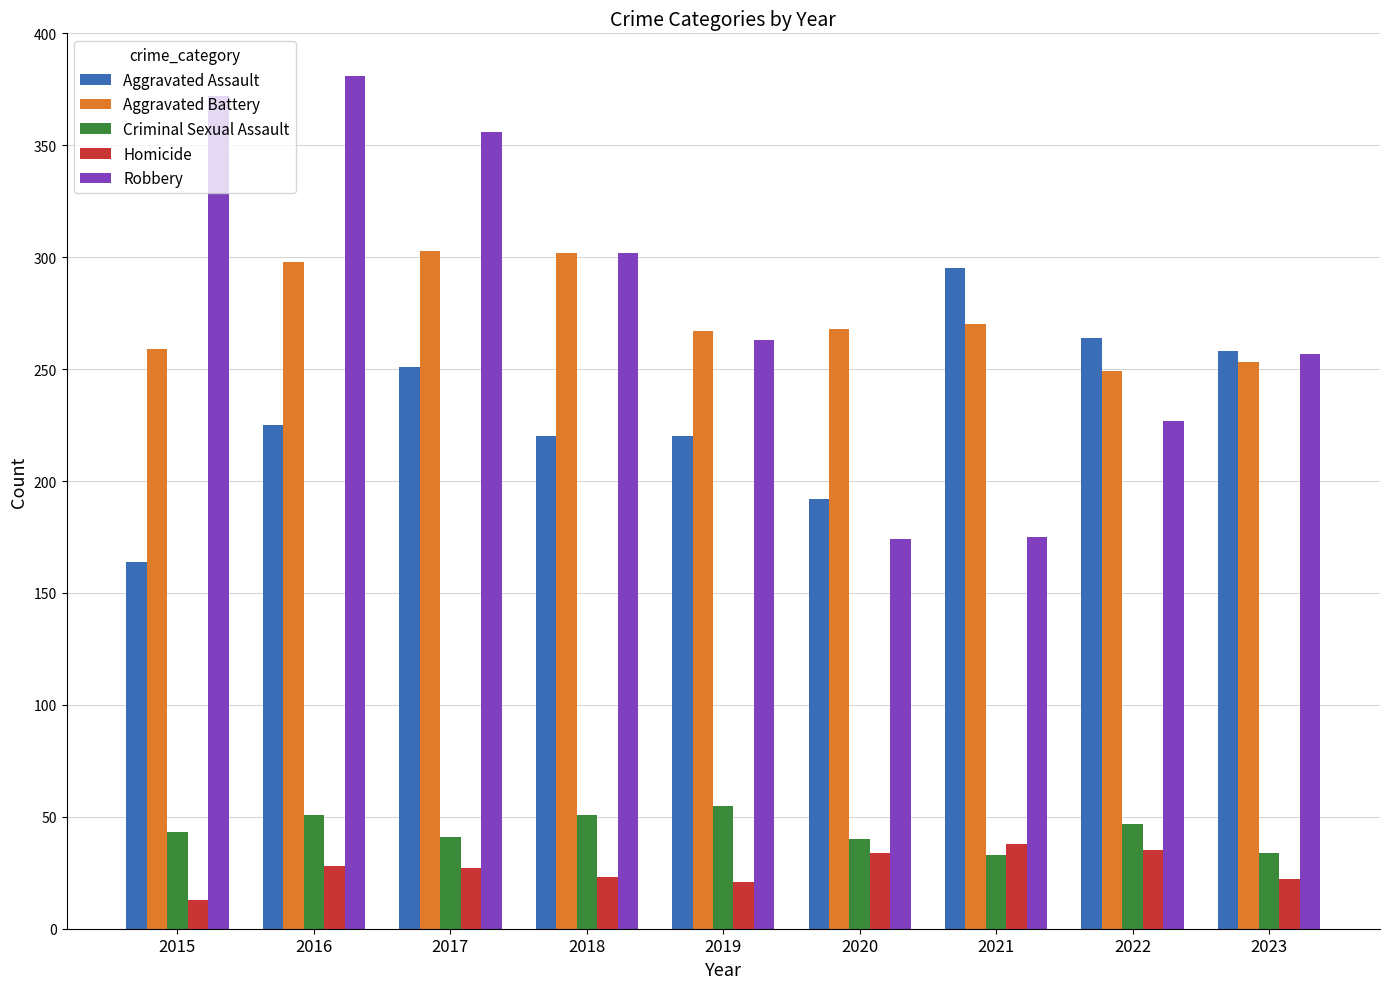

What is the smallest value displayed?

13